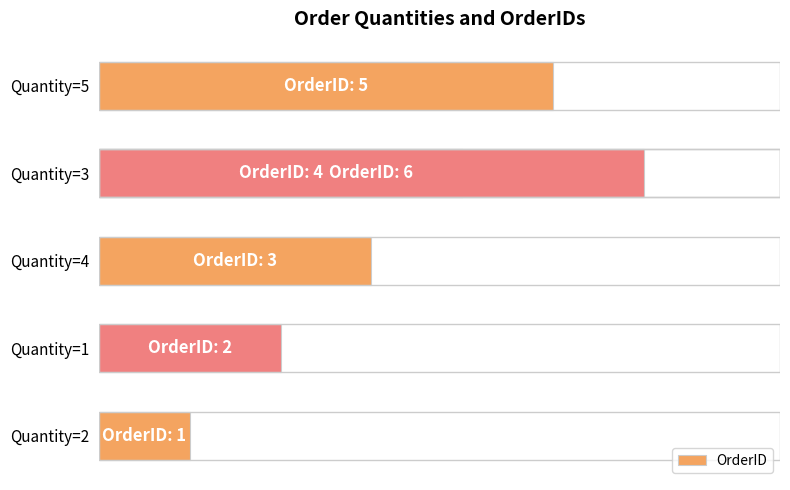

Read the value at Quantity=4.

3